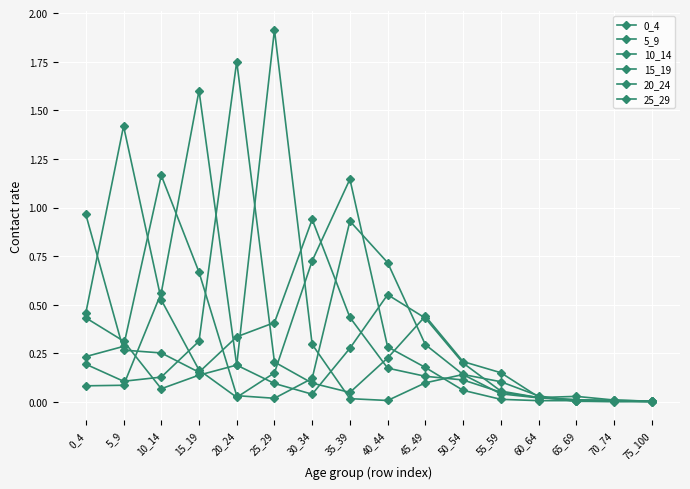

Is it true that 15_19 equals 0.0 at 55_59?

False